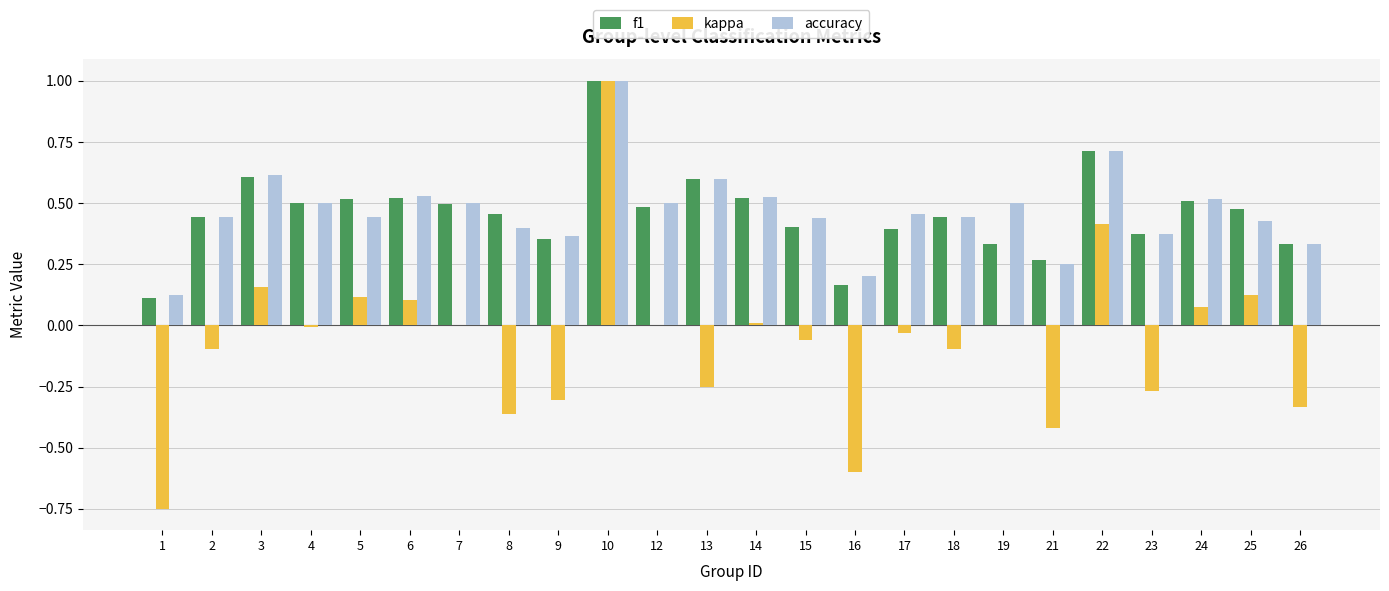

Does the chart contain stacked bars?

No